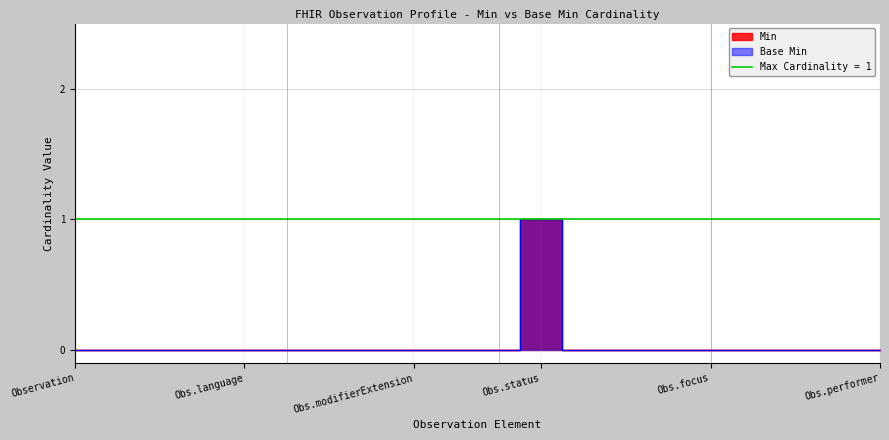

Does the chart display data point markers on the line(s)?

No